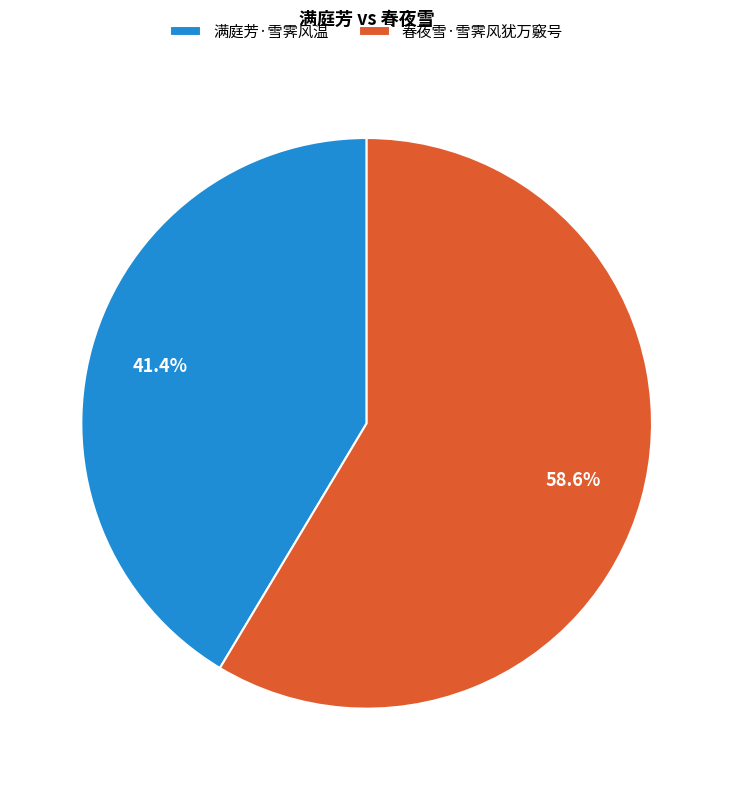

What percentage is the 满庭芳·雪霁风温 slice, to the nearest percent?

41%